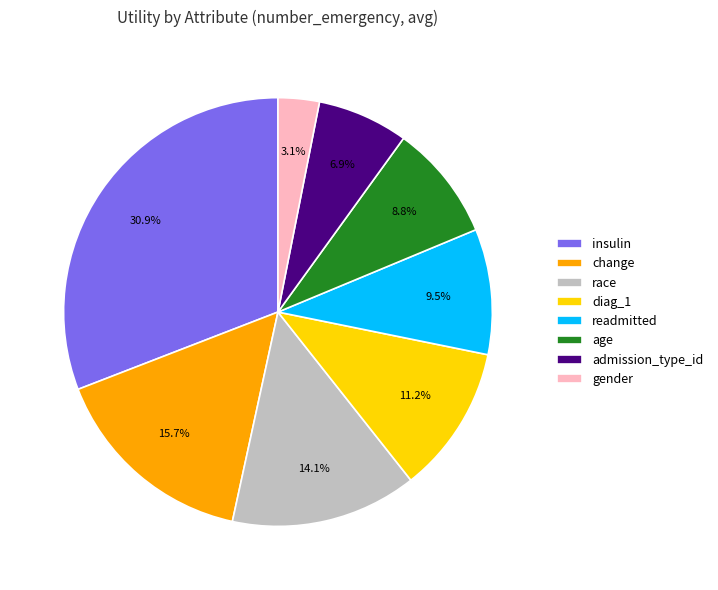

To the nearest percent, what is the average slice percentage?

12%